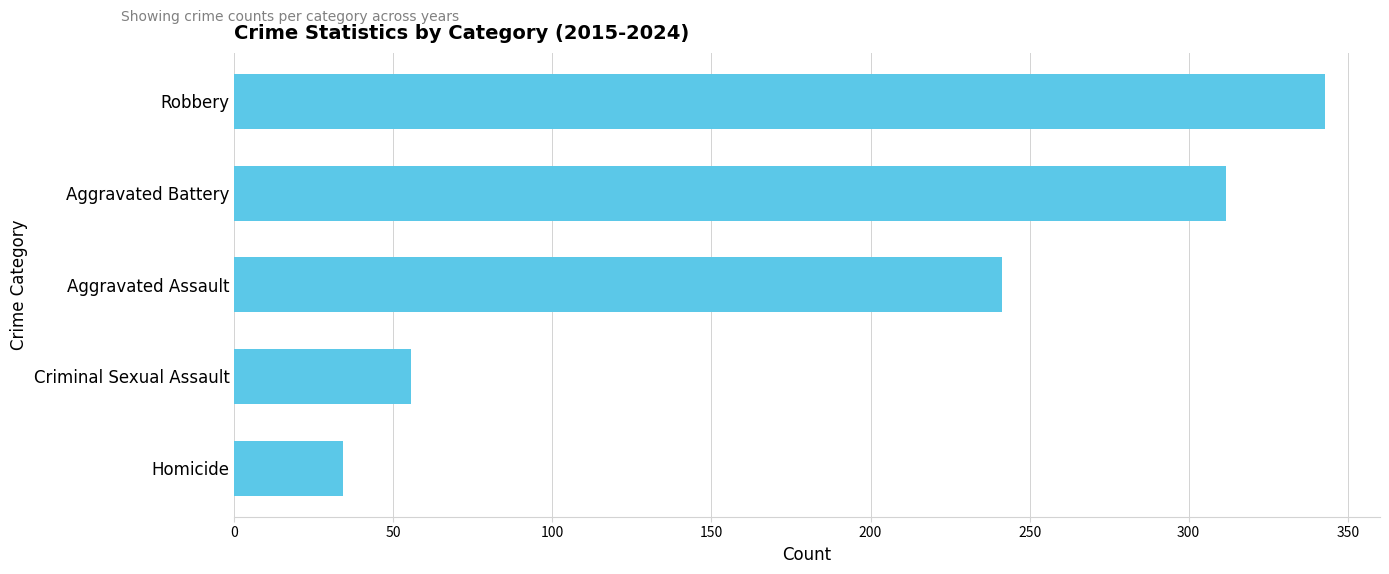

How many bars are there in total?

5